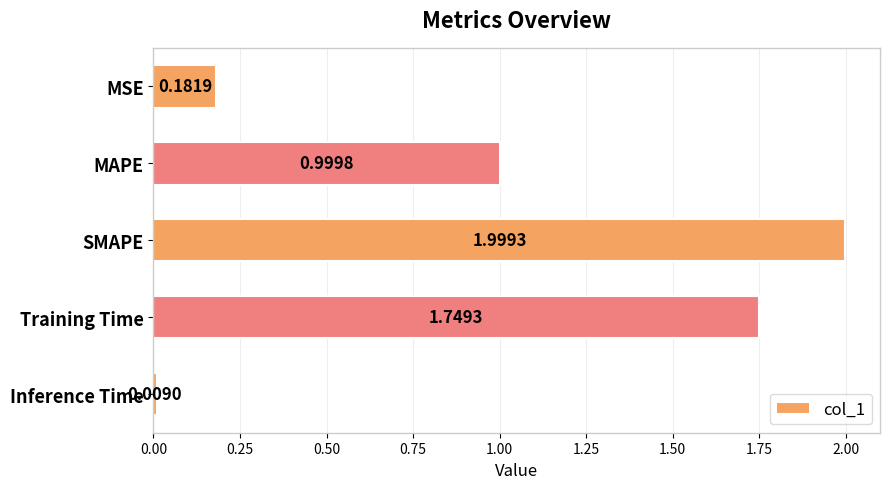

What is the difference between the maximum and minimum values?

2.0